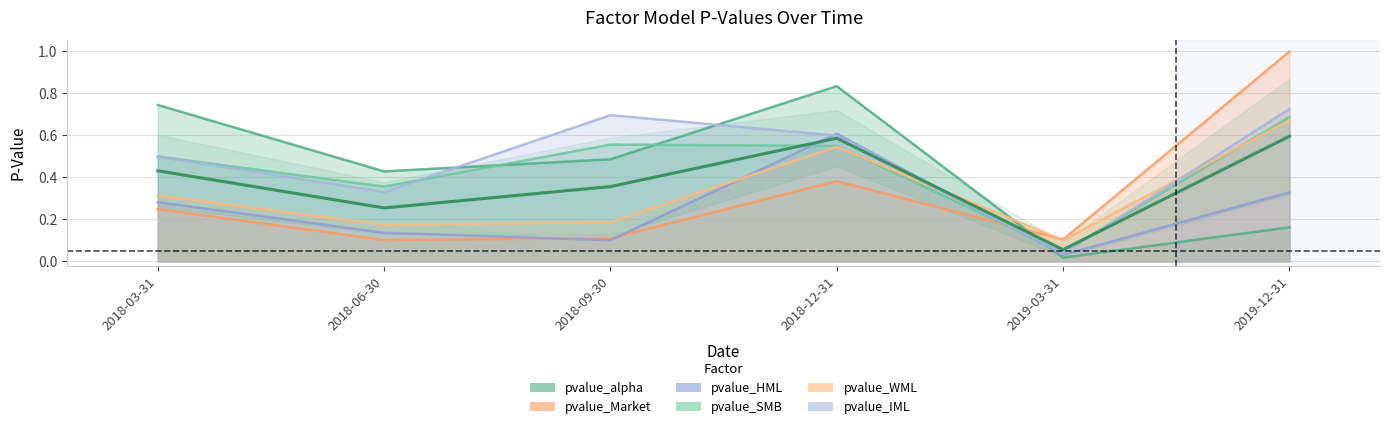

Reading left to right, extract all data points from this chart.

pvalue_alpha: 0.7	0.4	0.5	0.8	0.0	0.2
pvalue_Market: 0.2	0.1	0.1	0.4	0.1	1.0
pvalue_HML: 0.3	0.1	0.1	0.6	0.0	0.3
pvalue_SMB: 0.5	0.4	0.6	0.5	0.0	0.7
pvalue_WML: 0.3	0.2	0.2	0.5	0.1	0.7
pvalue_IML: 0.5	0.3	0.7	0.6	0.0	0.7